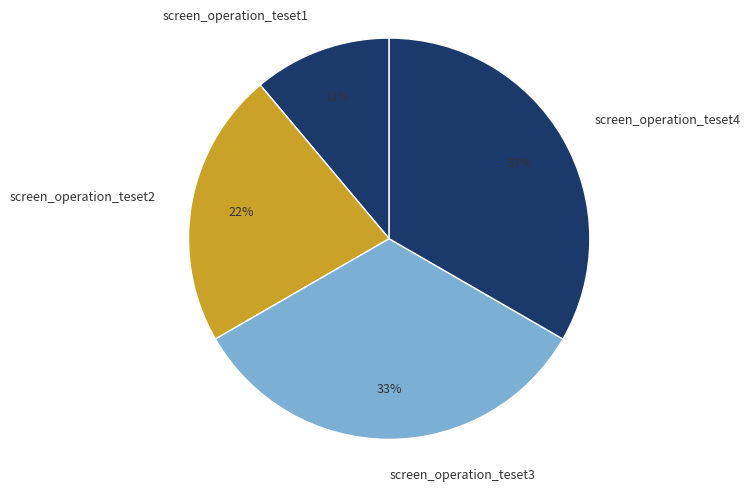

How many segments does this pie chart have?

4